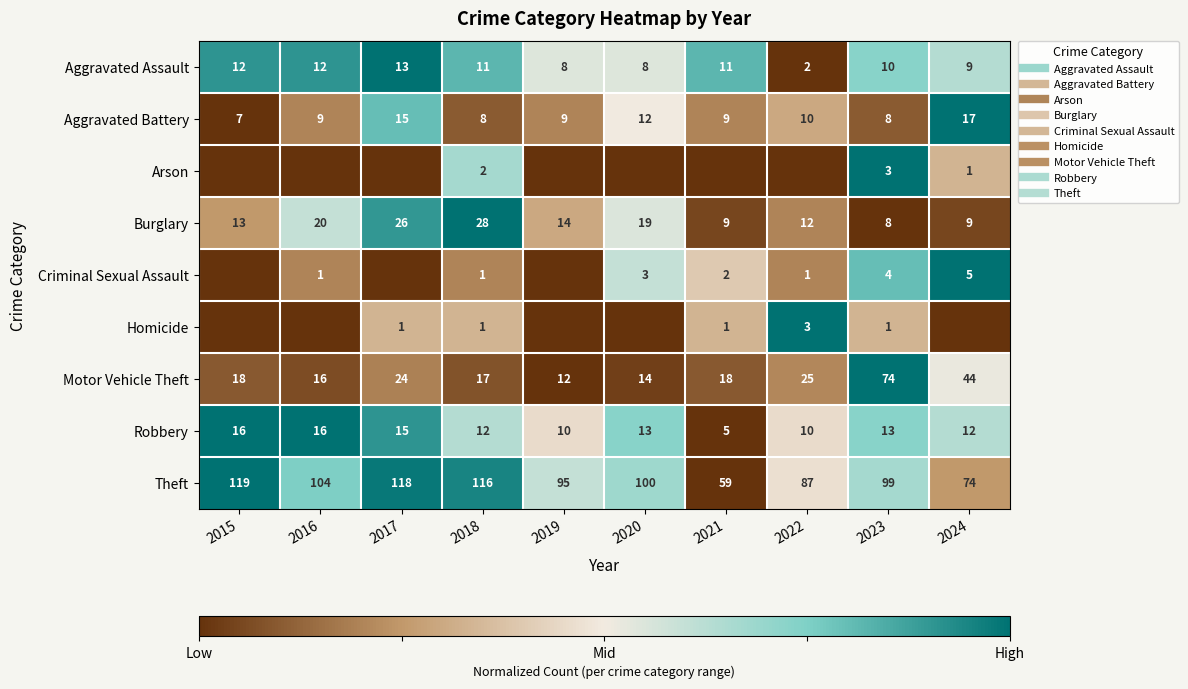

Is it true that Theft equals 0.2 at 2016?

False